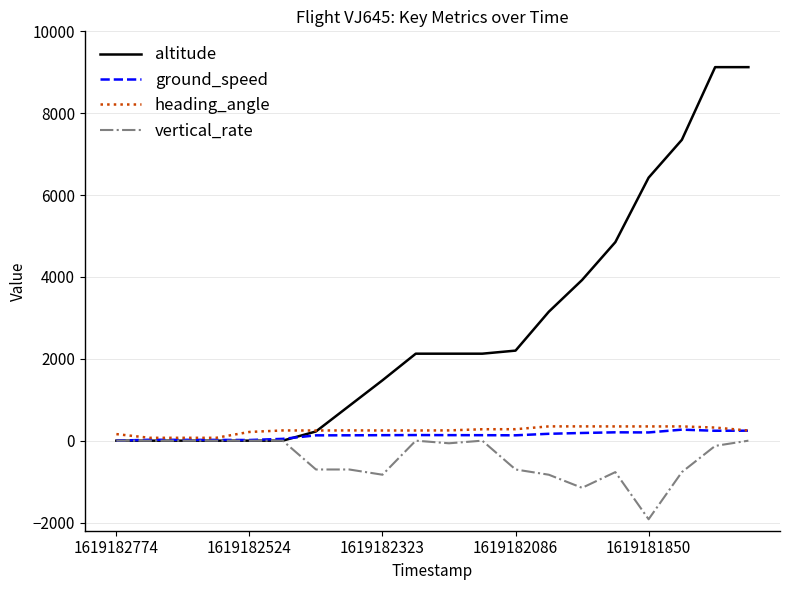

How many series are shown in this chart?

4